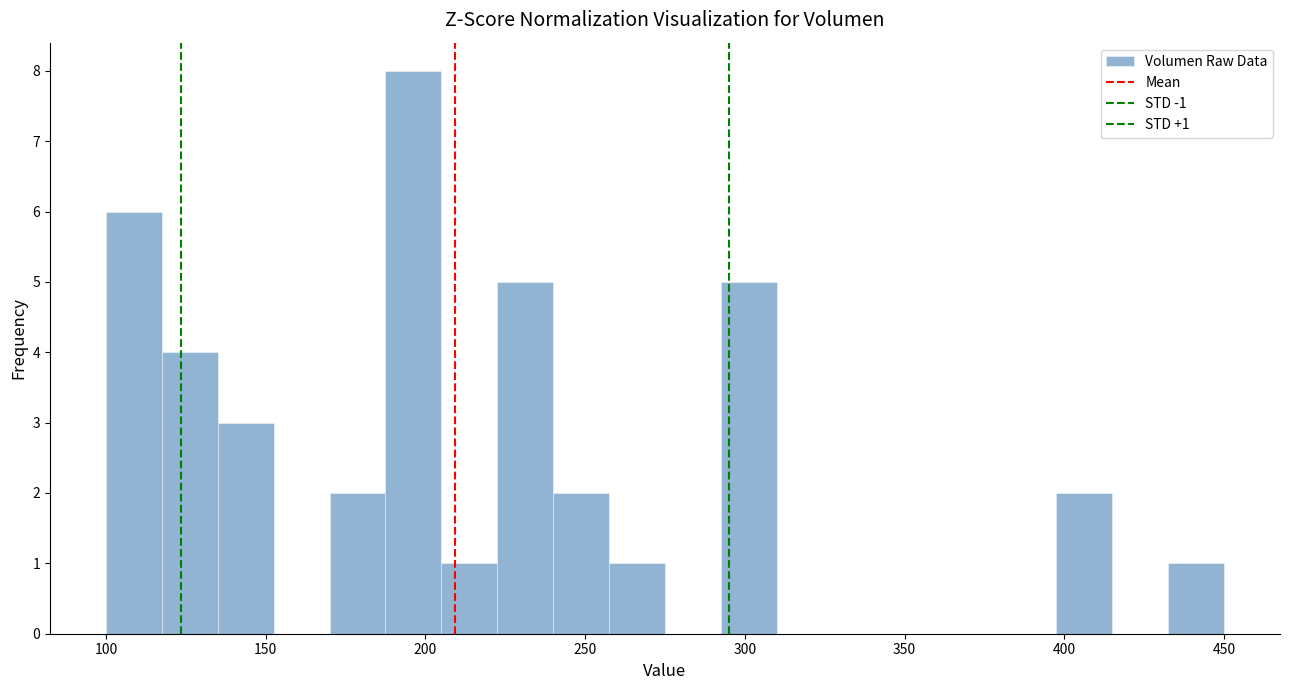

Read against the x-axis, roughly where is the centre of the tallest bar?

195